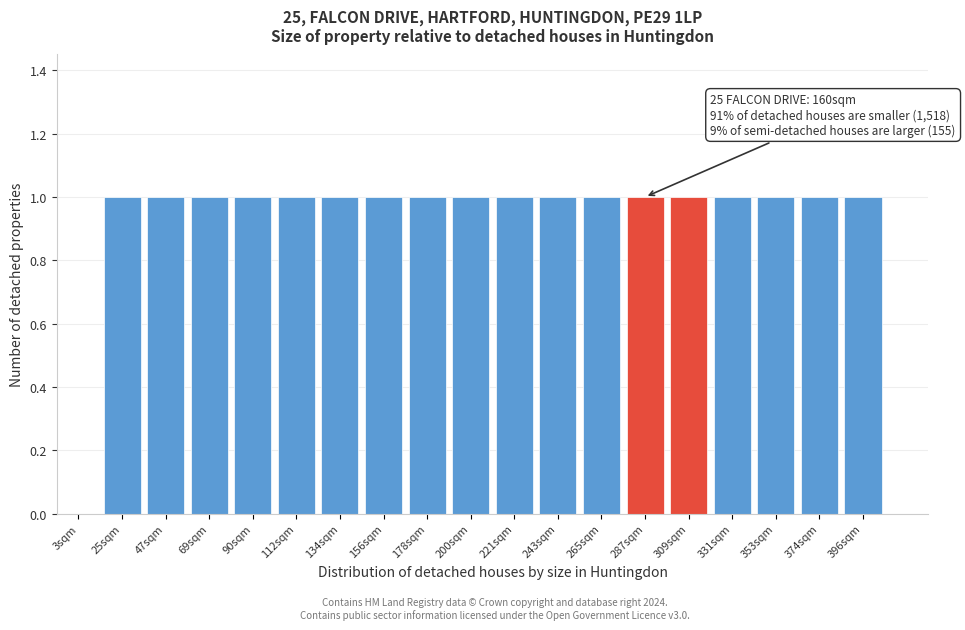

Reading left to right, list all the values displayed in this chart.

3sqm=0	25sqm=1	47sqm=1	69sqm=1	90sqm=1	112sqm=1	134sqm=1	156sqm=1	178sqm=1	200sqm=1	221sqm=1	243sqm=1	265sqm=1	287sqm=1	309sqm=1	331sqm=1	353sqm=1	374sqm=1	396sqm=1